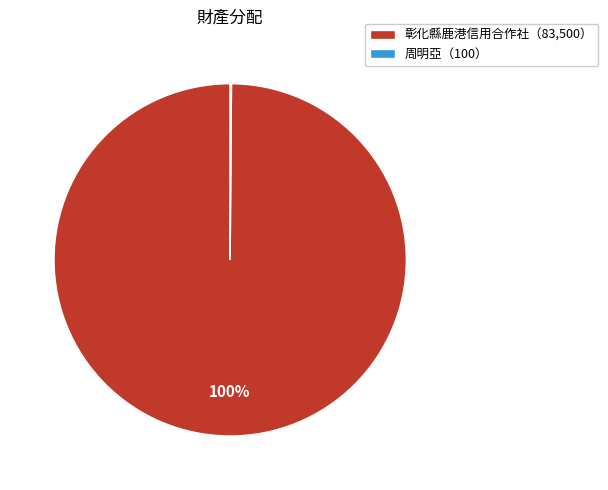

To the nearest percent, what percentage of the pie is 彰化縣鹿港信用合作社（83,500）?

100%